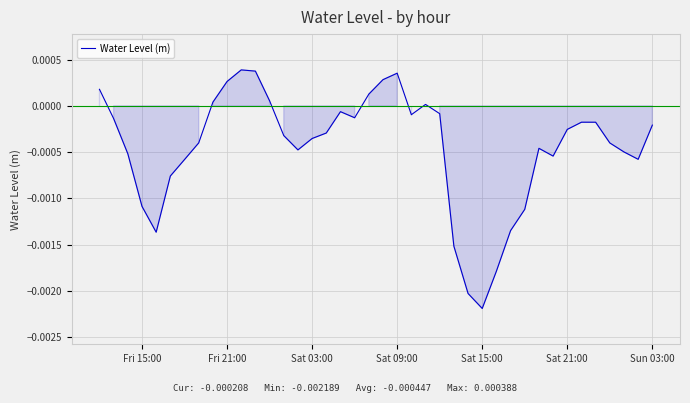

At which category does the chart reach its minimum across all series?

Sat 15:00